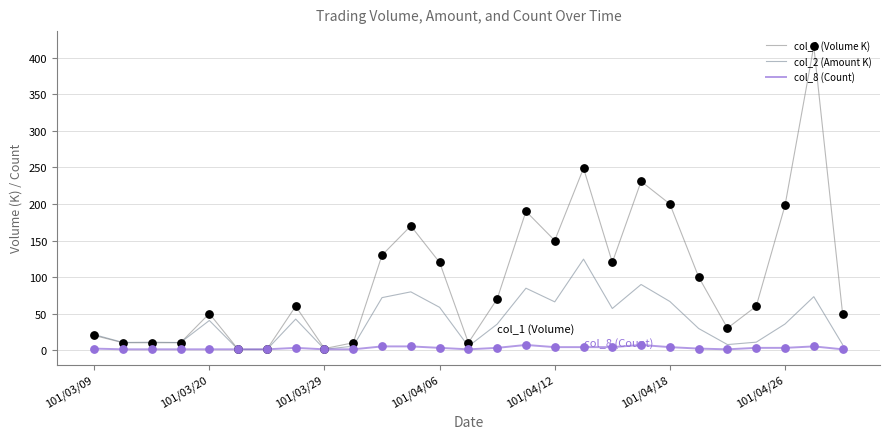

Which series has the largest total across all categories?

col_1 (Volume K)